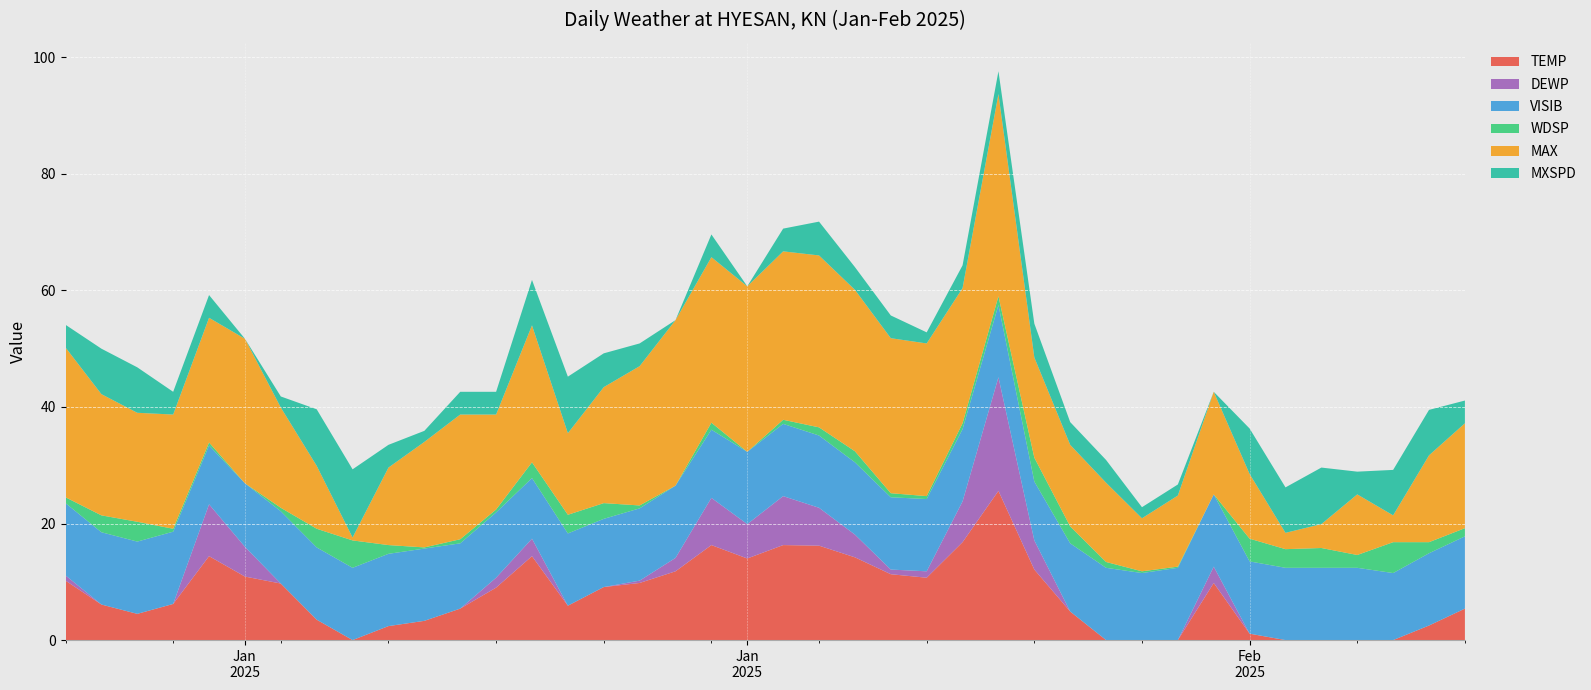

Reading left to right, what are all the values shown in this chart?

MAX: 25.7	20.8	18.7	19.6	21.4	24.8	17.2	10.8	0.5	13.3	18.1	21.4	16.3	23.5	14.0	19.9	23.9	28.4	28.4	28.4	28.9	29.5	27.7	26.6	26.2	23.2	34.7	17.2	14.0	13.6	9.1	12.2	17.6	11.1	2.8	4.1	10.4	4.6	14.9	18.0
WDSP: 1.0	2.9	3.4	0.5	0.5	0.0	0.6	3.2	4.7	1.5	0.2	0.7	0.5	2.7	3.2	2.7	0.5	0.0	1.2	0.0	0.7	1.4	1.9	0.7	0.5	1.0	1.5	4.1	2.9	1.0	0.3	0.2	0.0	3.9	3.2	3.4	2.2	5.3	1.9	1.4
MXSPD: 3.9	7.8	7.8	3.9	3.9	999.9	1.9	9.7	11.7	3.9	1.9	3.9	3.9	7.8	9.7	5.8	3.9	999.9	3.9	999.9	3.9	5.8	3.9	3.9	1.9	3.9	3.9	5.8	3.9	3.9	1.9	1.9	999.9	7.8	7.8	9.7	3.9	7.8	7.8	3.9
VISIB: 12.4	12.4	12.4	12.4	10.1	10.9	12.4	12.4	12.4	12.4	12.4	11.2	11.2	10.4	12.4	11.7	12.4	12.4	11.7	12.4	12.4	12.4	12.4	12.4	12.4	12.4	12.4	10.1	11.7	12.4	11.5	12.4	12.4	12.4	12.4	12.4	12.4	11.5	12.4	12.4
TEMP: 10.2	6.1	4.5	6.2	14.4	10.9	9.7	3.5	-2.3	2.4	3.3	5.4	9.0	14.4	5.9	9.1	9.8	11.8	16.3	14.0	16.3	16.2	14.2	11.3	10.7	16.8	25.6	12.1	4.9	-2.2	-3.0	-0.6	9.8	1.1	-6.0	-5.2	-3.0	-1.4	2.5	5.4
DEWP: 0.9	-4.2	-4.8	-2.2	8.9	5.1	-0.4	-9.2	-15.9	-7.7	-5.6	-3.3	1.7	3.0	-8.3	-0.4	0.4	2.3	8.1	5.9	8.4	6.5	3.9	0.8	1.1	7.0	19.5	5.0	-3.7	-11.4	-11.1	-6.7	2.8	-10.0	-14.9	-15.2	-13.0	-11.7	-7.4	-7.1